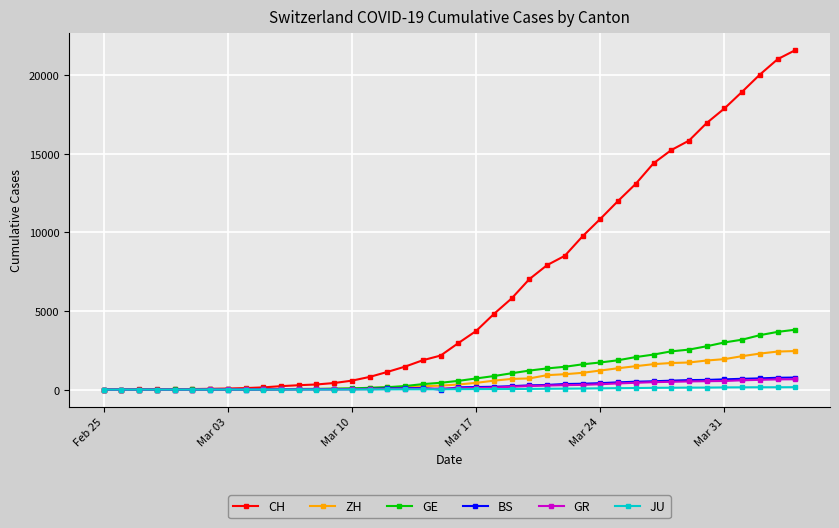

Which series has the largest range (max minus min)?

CH